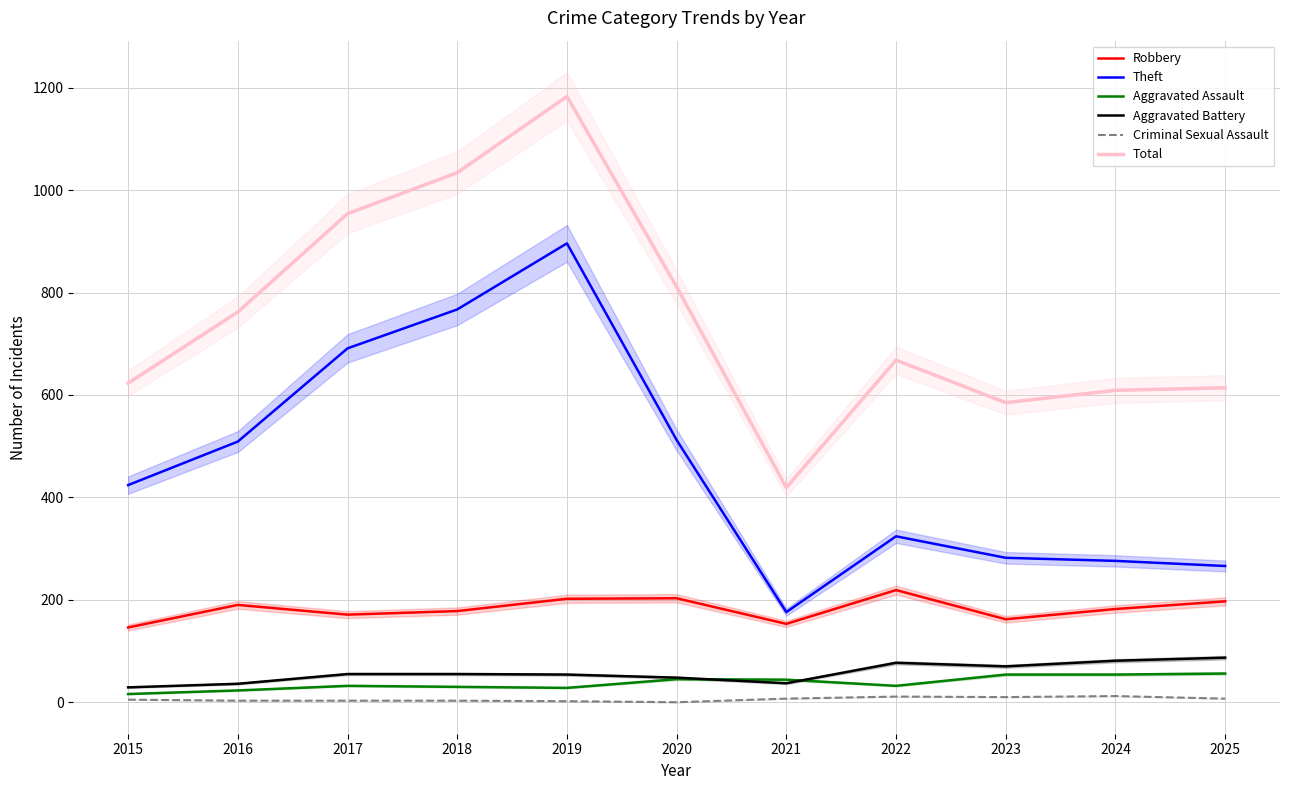

Where is the first local maximum for Robbery?

2016